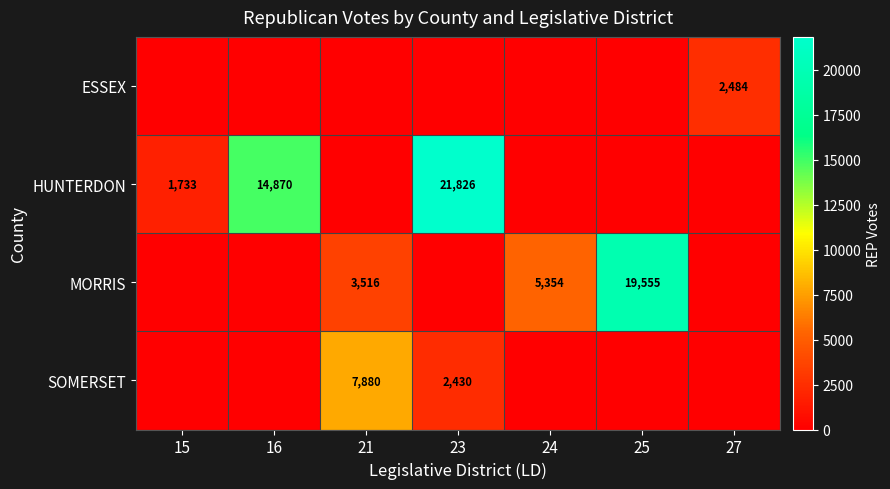

At how many categories does at least one series exceed 6819?

4